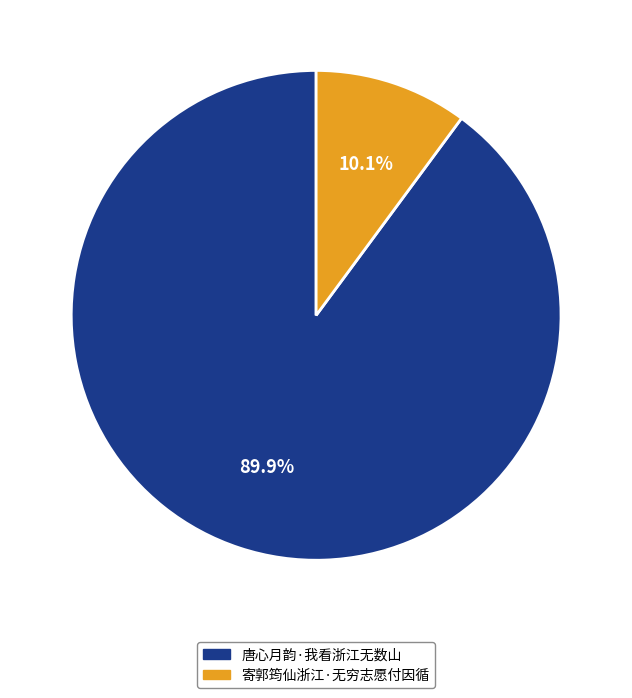

Is there a majority slice in this chart?

Yes